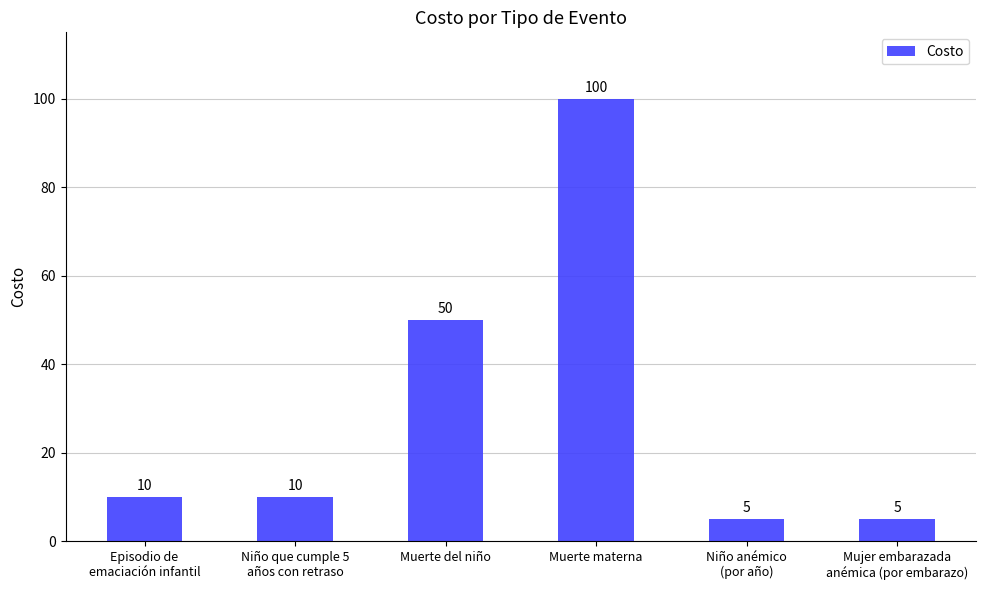

The chart shows a value of 14 at Episodio de
emaciación infantil. True or false?

False